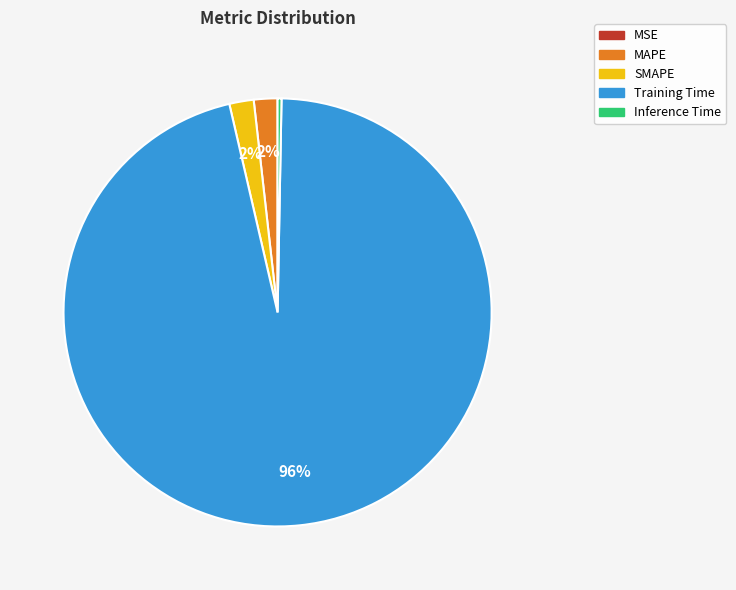

Combined, do Training Time and MAPE account for over 50%?

Yes